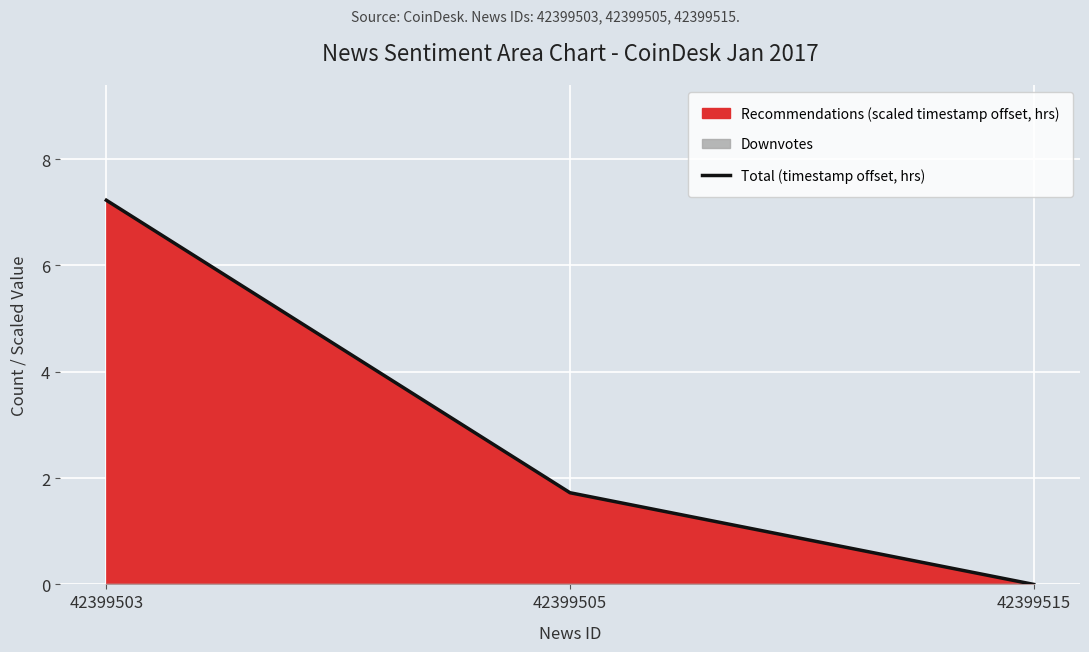

How many lines are shown in the chart?

1